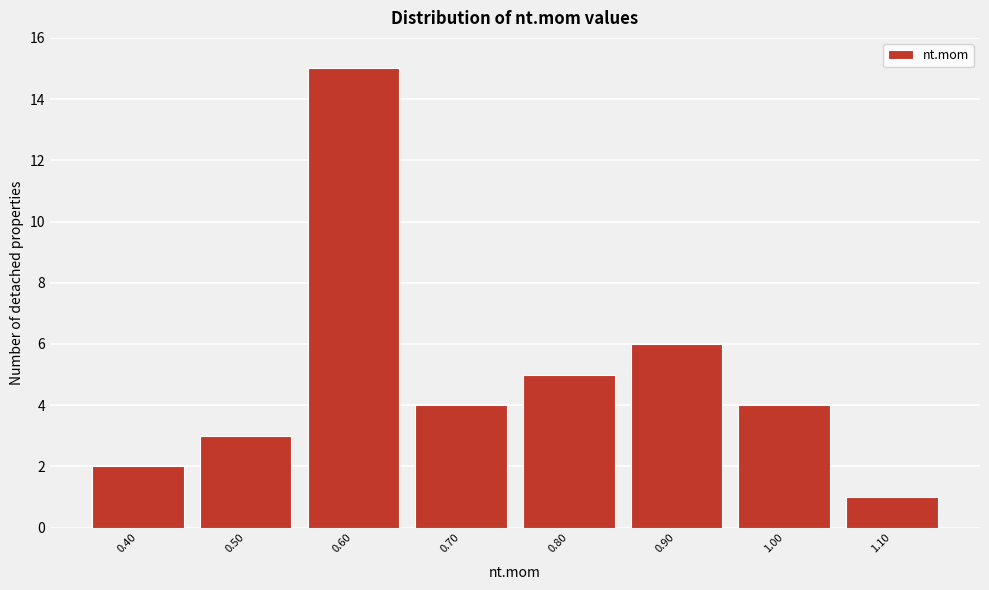

Reading left to right, what are all the values shown in this chart?

2	3	15	4	5	6	4	1